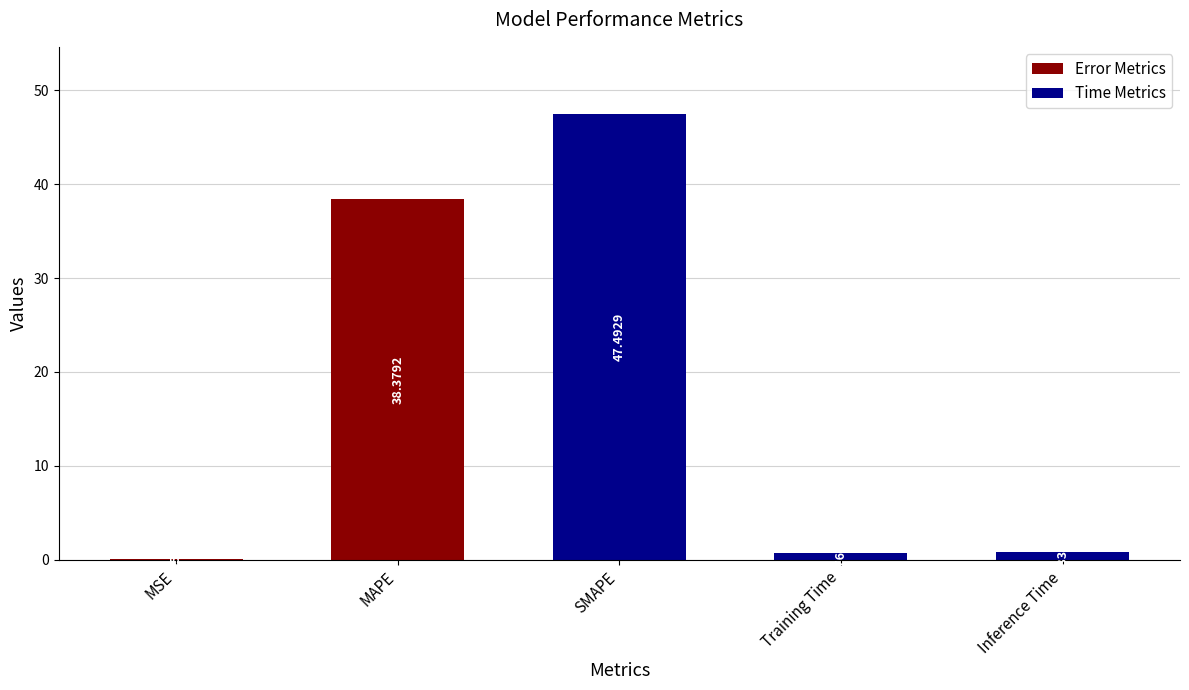

Count the number of data series in this chart.

1